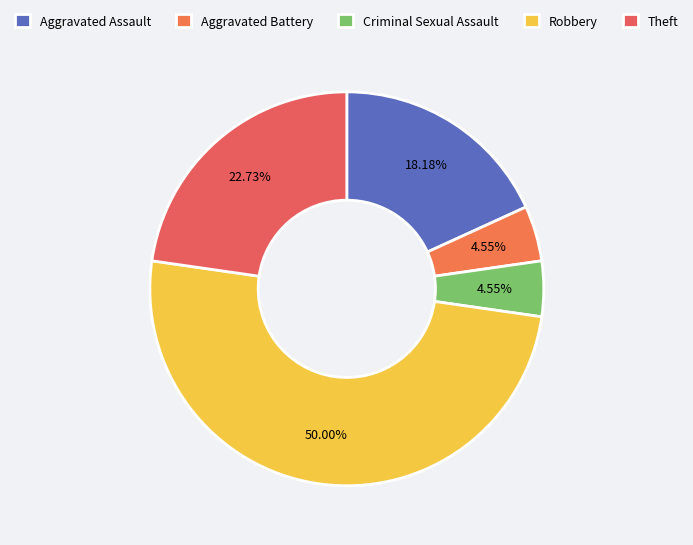

To the nearest percent, what percentage of the pie is Criminal Sexual Assault?

5%